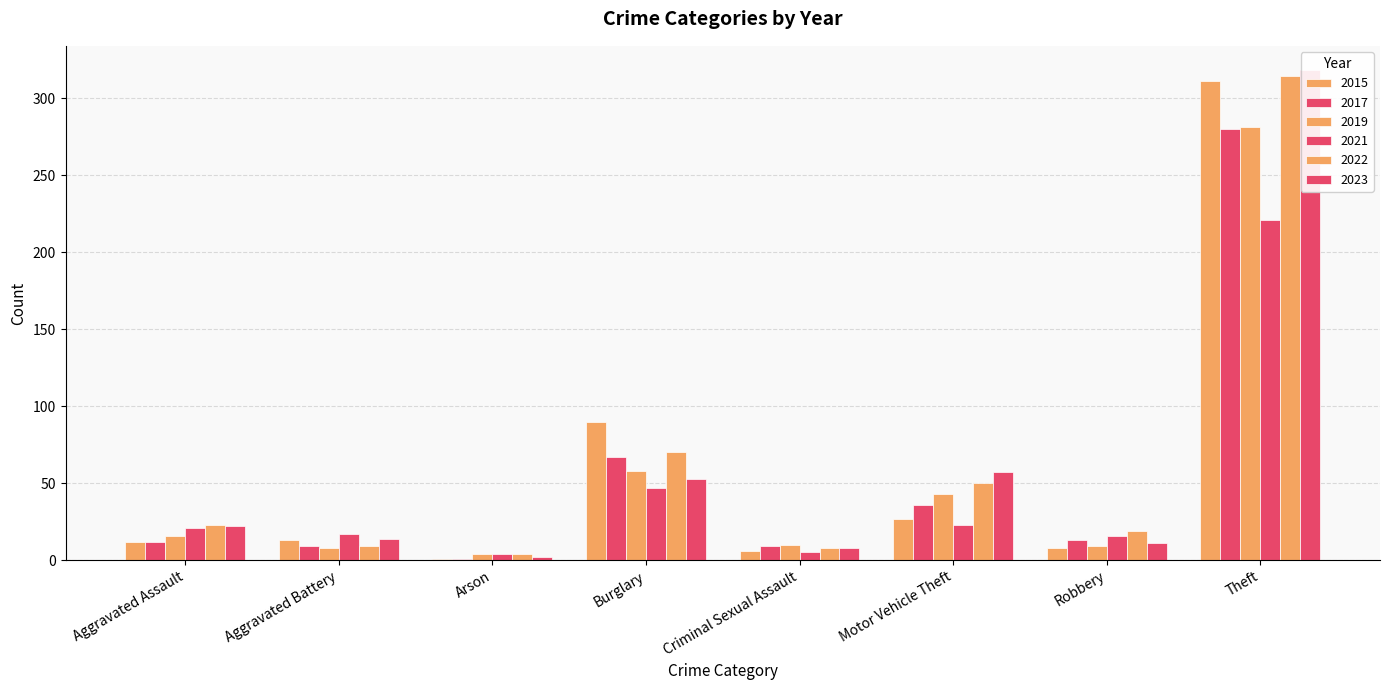

Which series has the widest spread of values?

2023